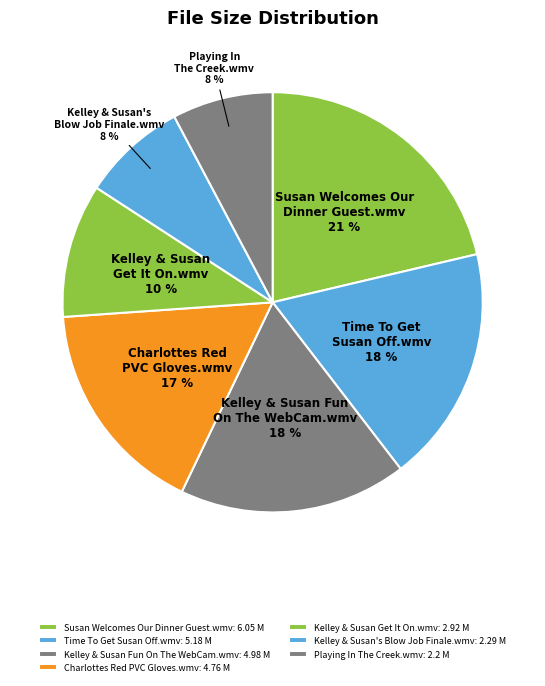

Between Playing In The Creek.wmv and Kelley & Susan Get It On.wmv, which is larger?

Kelley & Susan Get It On.wmv